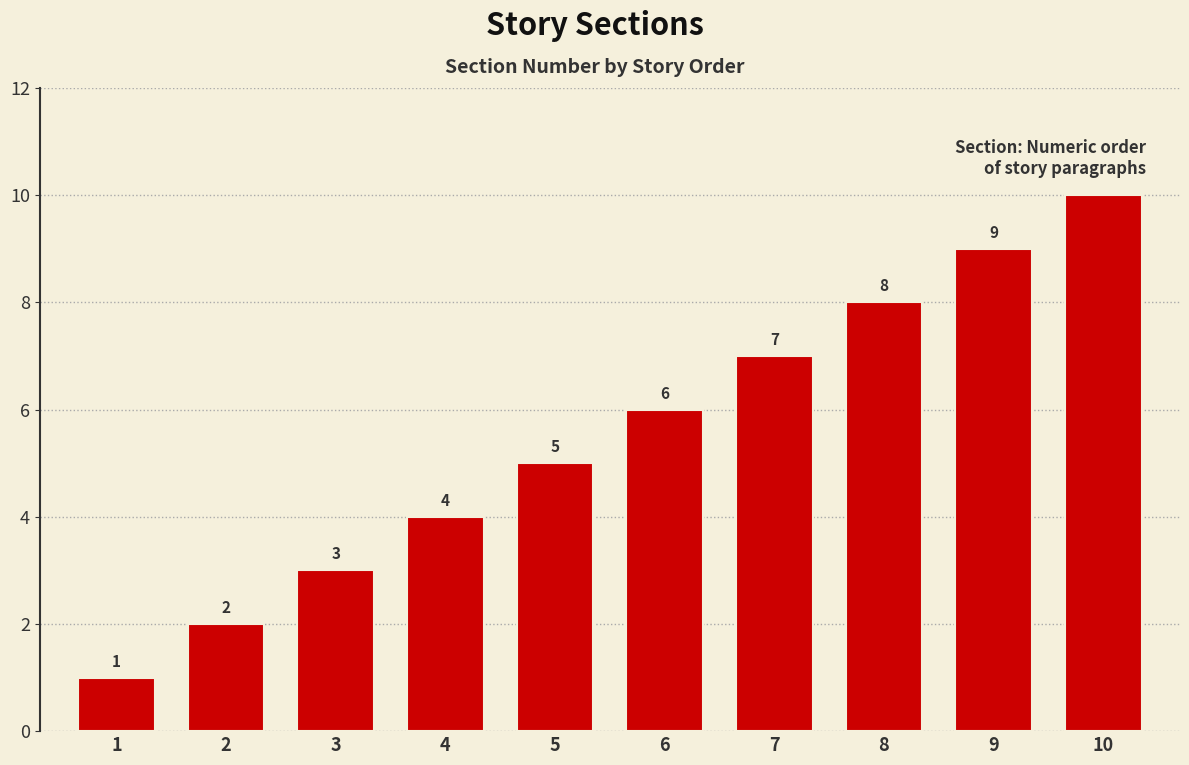

Reading left to right, list all the values displayed in this chart.

1	2	3	4	5	6	7	8	9	10